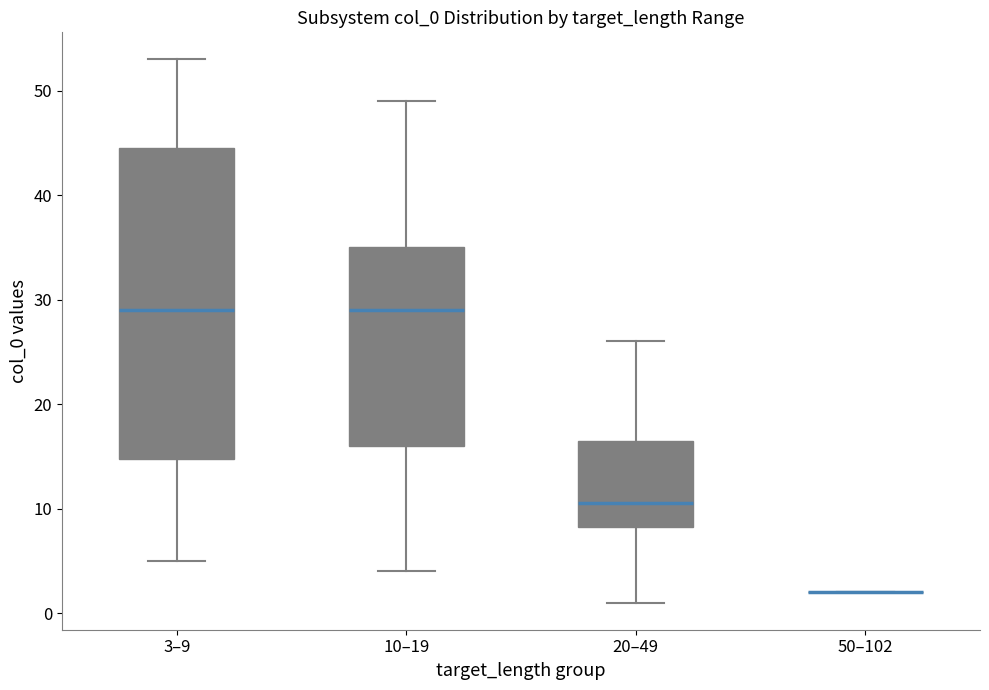

Comparing the boxes themselves (not the whiskers), which one is the tallest?

3–9